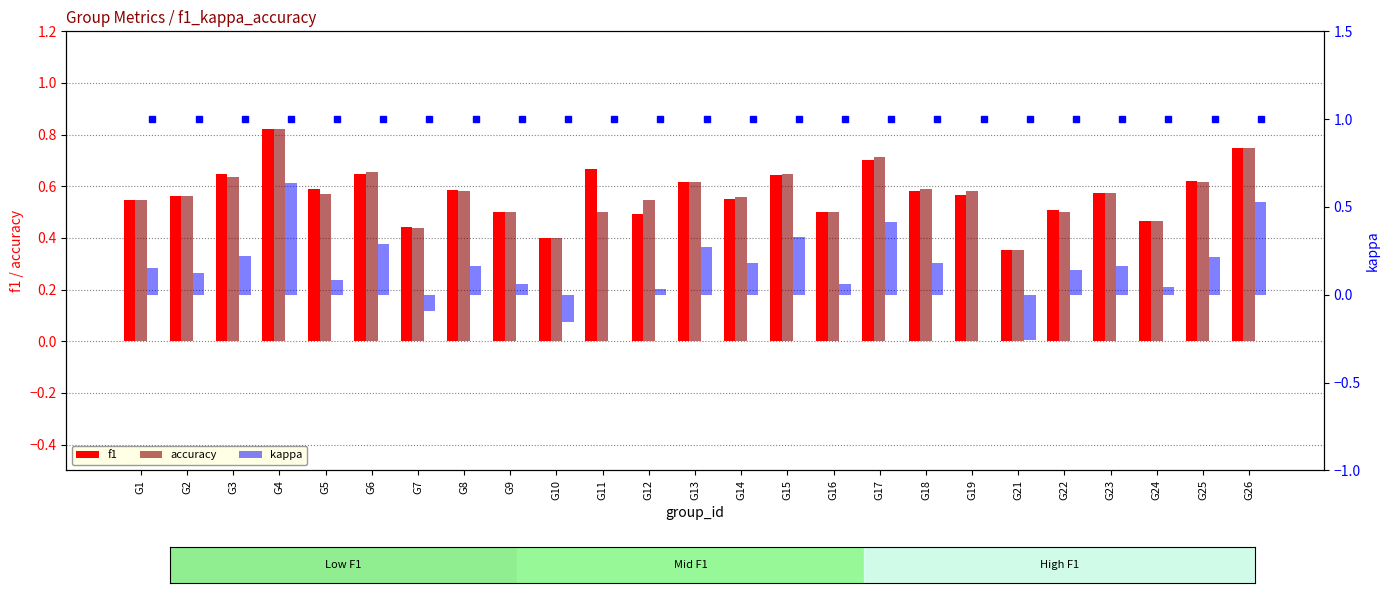

What is the smallest value displayed?

-0.3